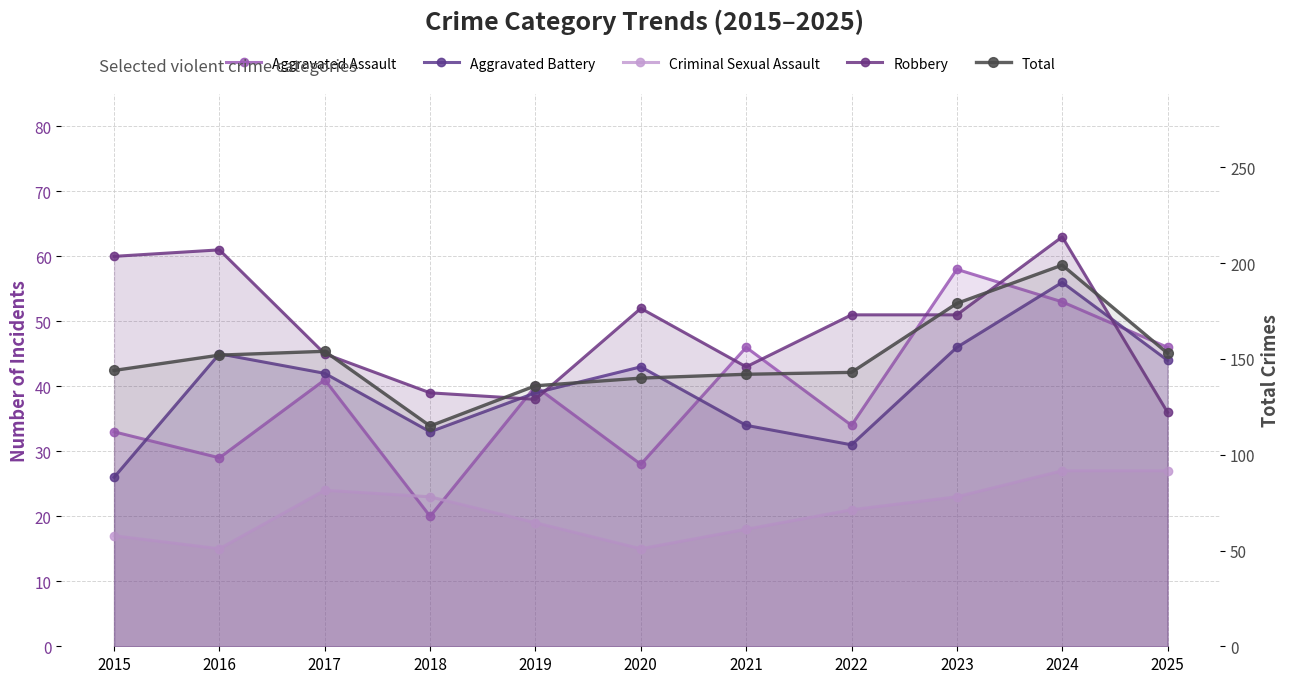

Reading left to right, transcribe all the data shown in this chart.

Aggravated Assault: 2015=33	2016=29	2017=41	2018=20	2019=40	2020=28	2021=46	2022=34	2023=58	2024=53	2025=46
Aggravated Battery: 2015=26	2016=45	2017=42	2018=33	2019=39	2020=43	2021=34	2022=31	2023=46	2024=56	2025=44
Criminal Sexual Assault: 2015=17	2016=15	2017=24	2018=23	2019=19	2020=15	2021=18	2022=21	2023=23	2024=27	2025=27
Robbery: 2015=60	2016=61	2017=45	2018=39	2019=38	2020=52	2021=43	2022=51	2023=51	2024=63	2025=36
Total: 2015=144	2016=152	2017=154	2018=115	2019=136	2020=140	2021=142	2022=143	2023=179	2024=199	2025=153